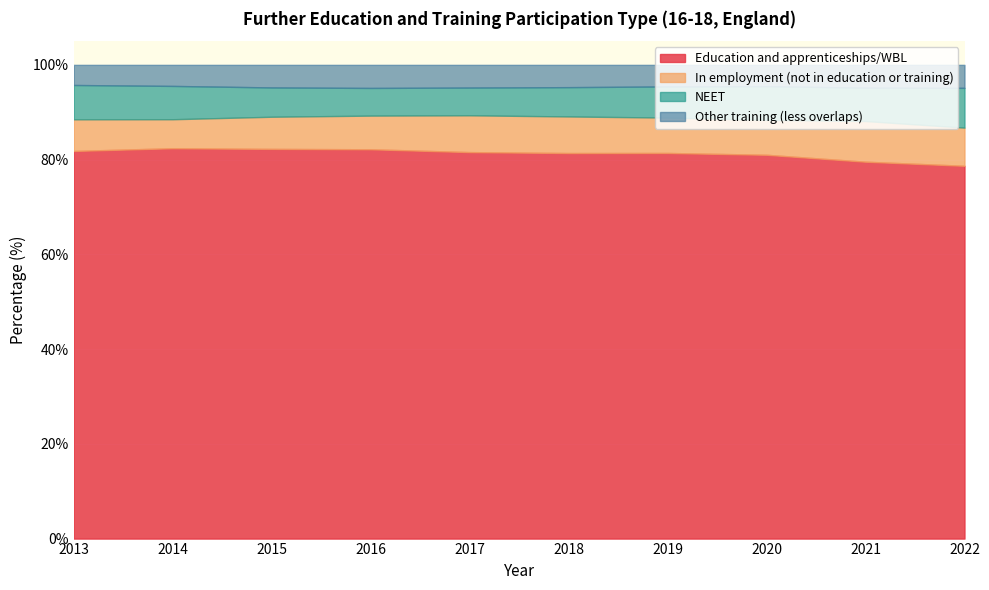

What is the difference between the maximum and minimum values in the In employment (not in education or training) series?

2.5